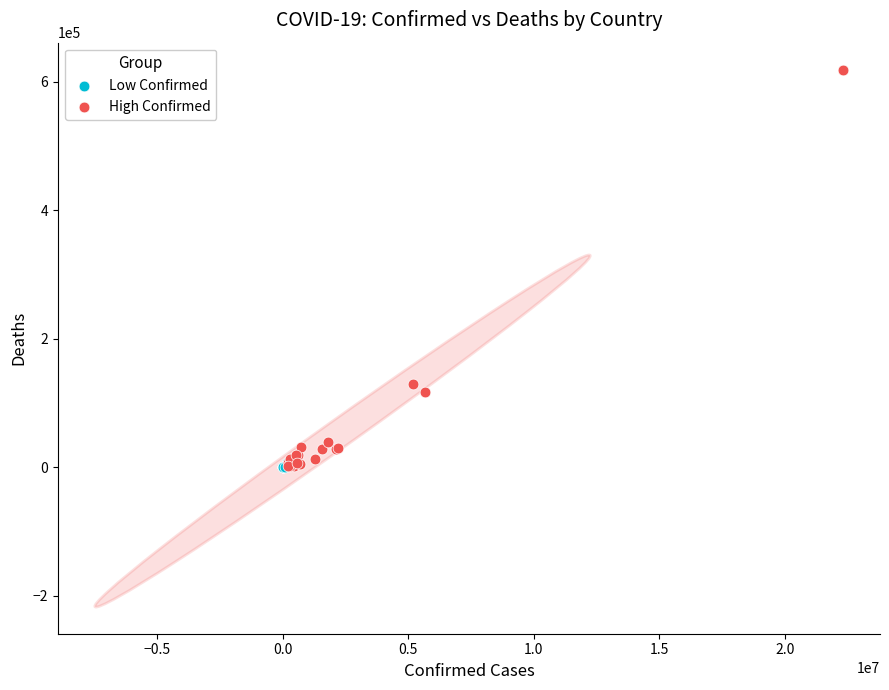

What are all the series names shown in the legend?

Low Confirmed, High Confirmed